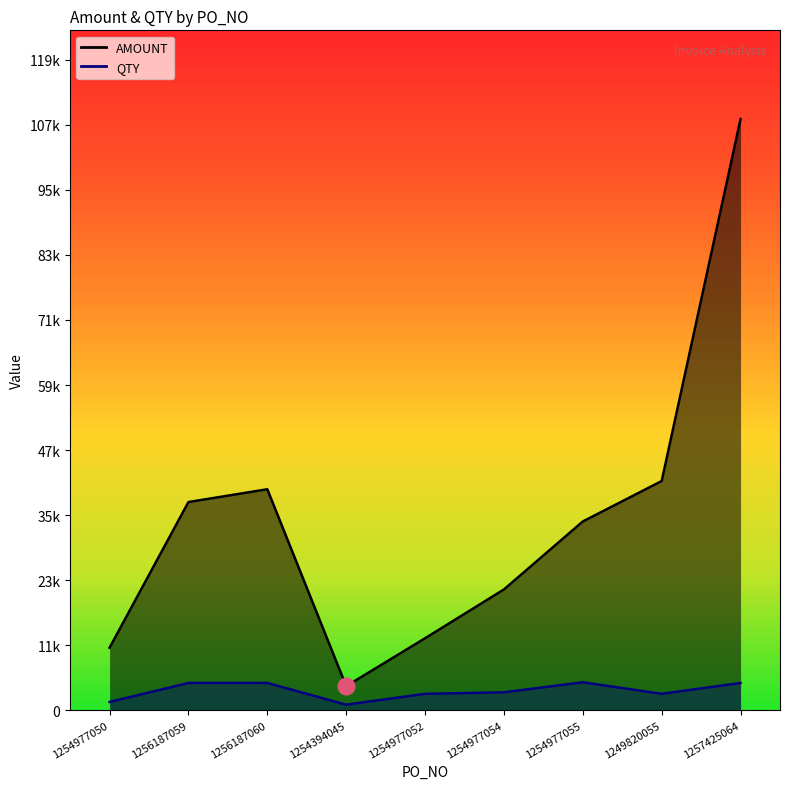

What is the difference between the highest and lowest values at 1256187059?

33311.1